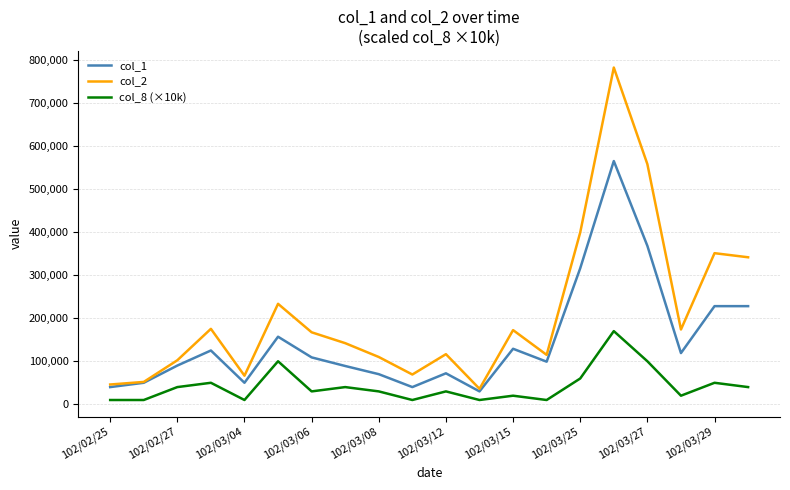

What is the maximum value shown in the chart?

782140